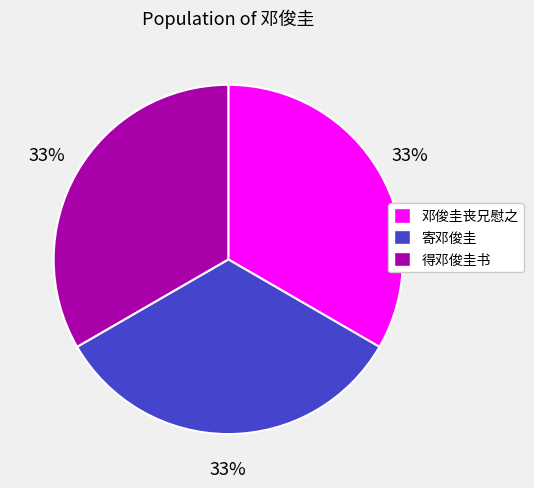

What percentage is the 邓俊圭丧兄慰之 slice, to the nearest percent?

33%